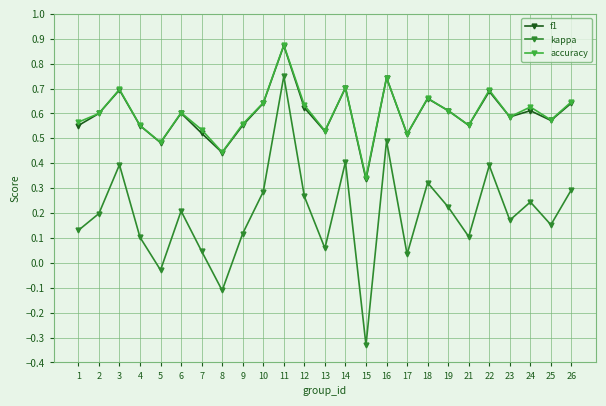

How many accuracy values are between 0 and 1?

25